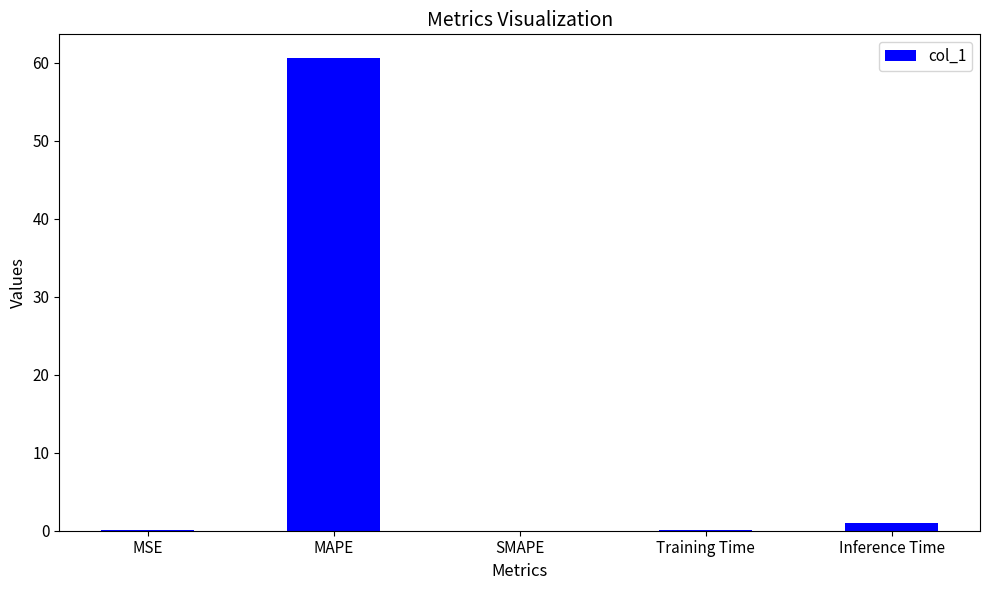

What is the greatest value displayed?

60.6